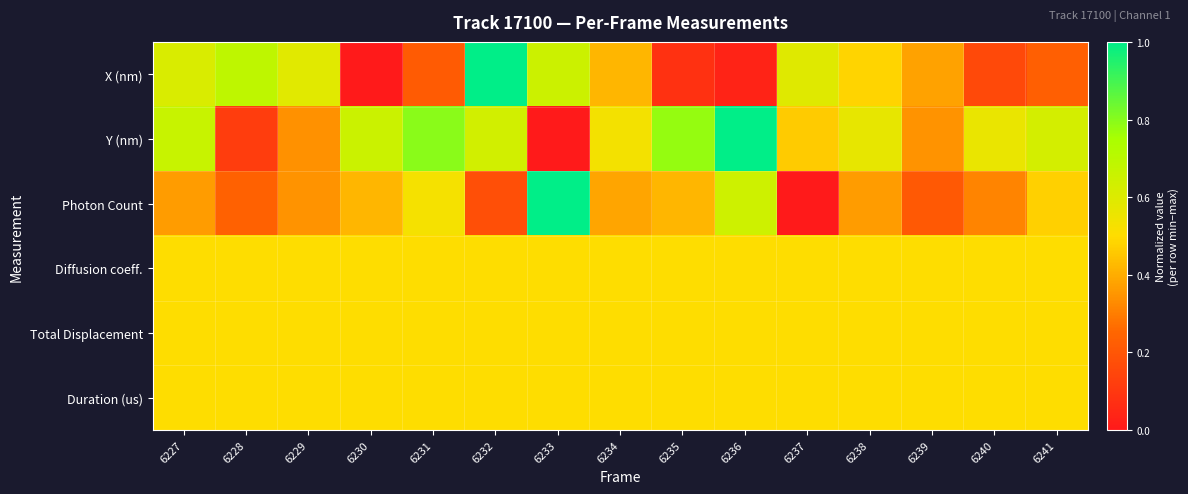

What is the greatest value displayed?

1.0